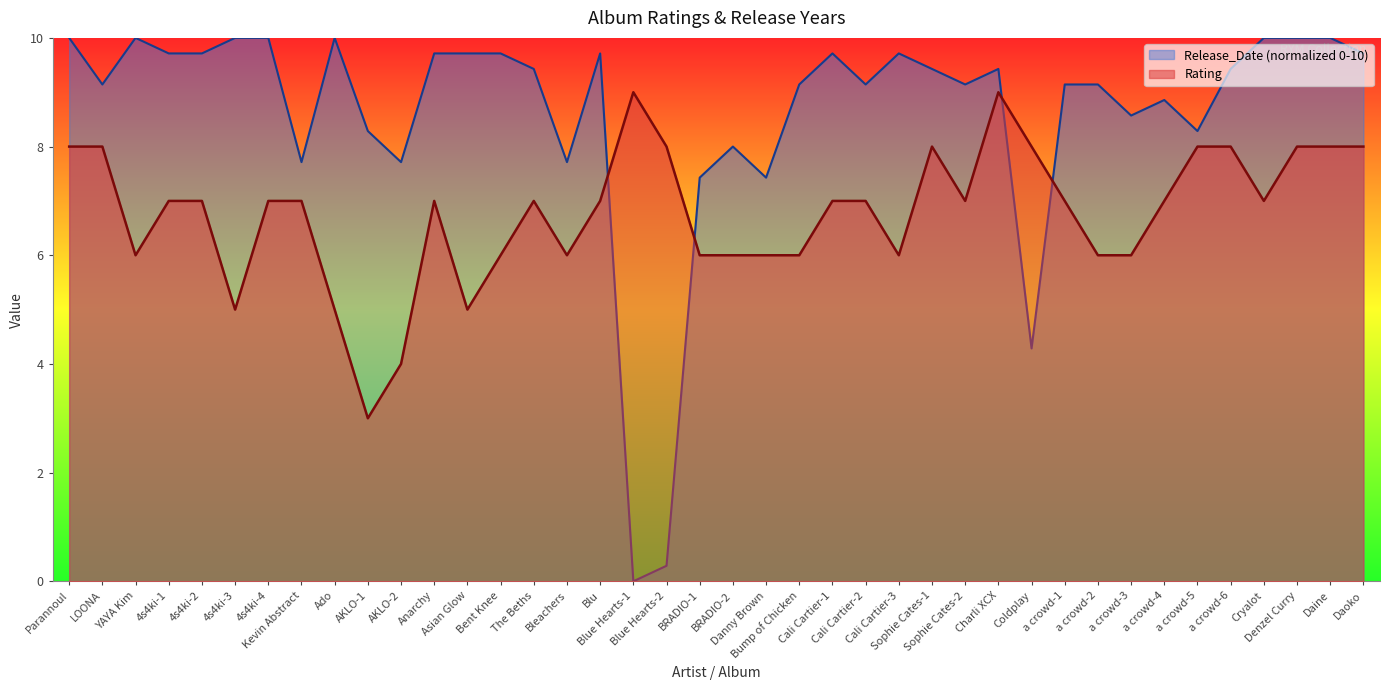

How many series are shown in this chart?

2